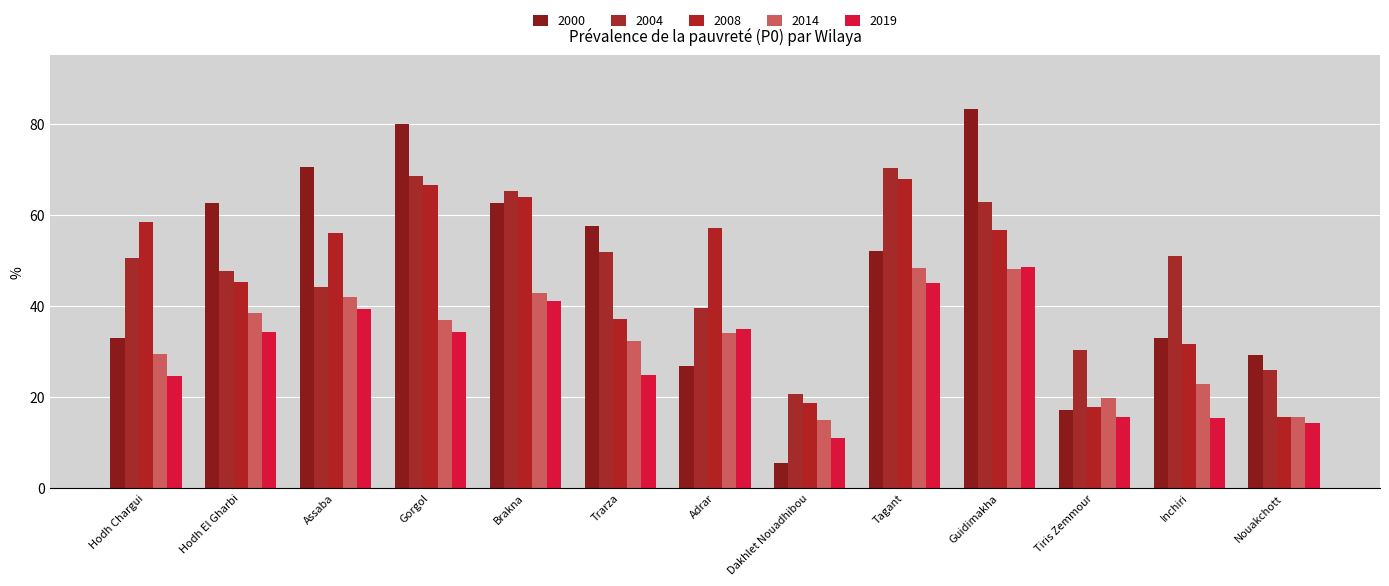

Reading left to right, extract all data points from this chart.

2000: 32.9	62.6	70.5	80.0	62.5	57.6	26.7	5.6	52.1	83.1	17.2	32.9	29.2
2004: 50.4	47.6	44.1	68.5	65.2	51.9	39.6	20.7	70.3	62.7	30.4	50.9	25.9
2008: 58.4	45.2	56.0	66.5	63.9	37.1	57.1	18.6	67.8	56.7	17.8	31.7	15.6
2014: 29.4	38.5	41.8	36.9	42.8	32.2	34.1	14.8	48.3	48.0	19.7	22.8	15.6
2019: 24.5	34.2	39.4	34.2	41.1	24.8	34.9	10.9	45.0	48.6	15.6	15.5	14.3